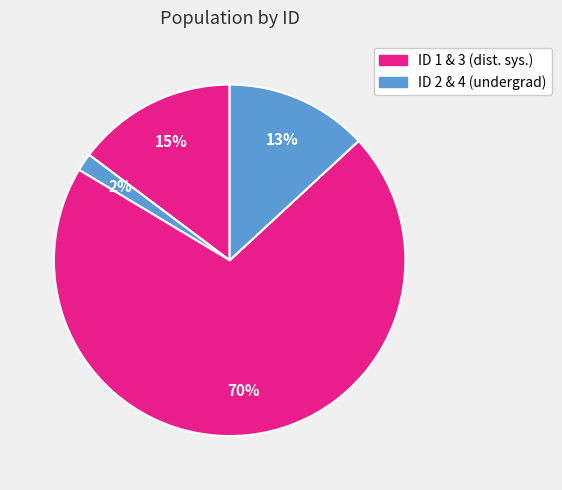

What is the smallest slice in the pie chart?

2